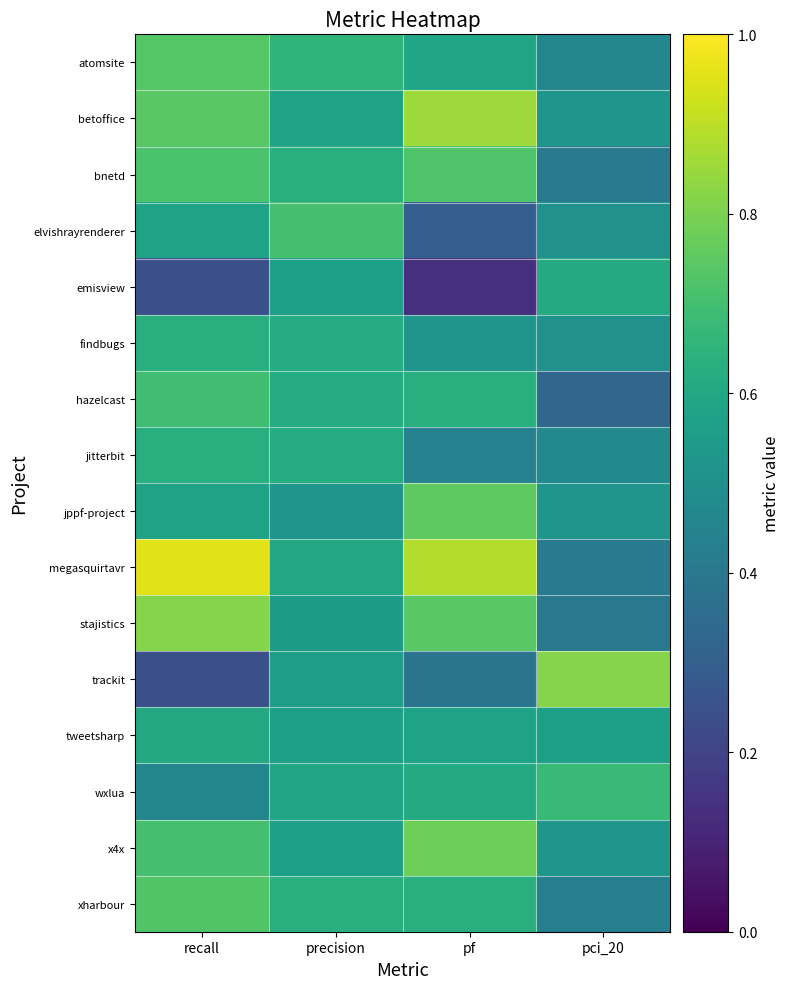

Reading right to left, list all the values displayed in this chart.

atomsite: pci_20=0.5	pf=0.6	precision=0.7	recall=0.7
betoffice: pci_20=0.5	pf=0.9	precision=0.6	recall=0.7
bnetd: pci_20=0.4	pf=0.7	precision=0.6	recall=0.7
elvishrayrenderer: pci_20=0.5	pf=0.3	precision=0.7	recall=0.6
emisview: pci_20=0.6	pf=0.1	precision=0.6	recall=0.2
findbugs: pci_20=0.5	pf=0.5	precision=0.6	recall=0.6
hazelcast: pci_20=0.3	pf=0.6	precision=0.6	recall=0.7
jitterbit: pci_20=0.5	pf=0.4	precision=0.6	recall=0.6
jppf-project: pci_20=0.5	pf=0.8	precision=0.5	recall=0.6
megasquirtavr: pci_20=0.4	pf=0.9	precision=0.6	recall=1.0
stajistics: pci_20=0.4	pf=0.7	precision=0.5	recall=0.8
trackit: pci_20=0.8	pf=0.4	precision=0.6	recall=0.2
tweetsharp: pci_20=0.6	pf=0.6	precision=0.6	recall=0.6
wxlua: pci_20=0.7	pf=0.6	precision=0.6	recall=0.5
x4x: pci_20=0.5	pf=0.8	precision=0.6	recall=0.7
xharbour: pci_20=0.4	pf=0.6	precision=0.6	recall=0.7